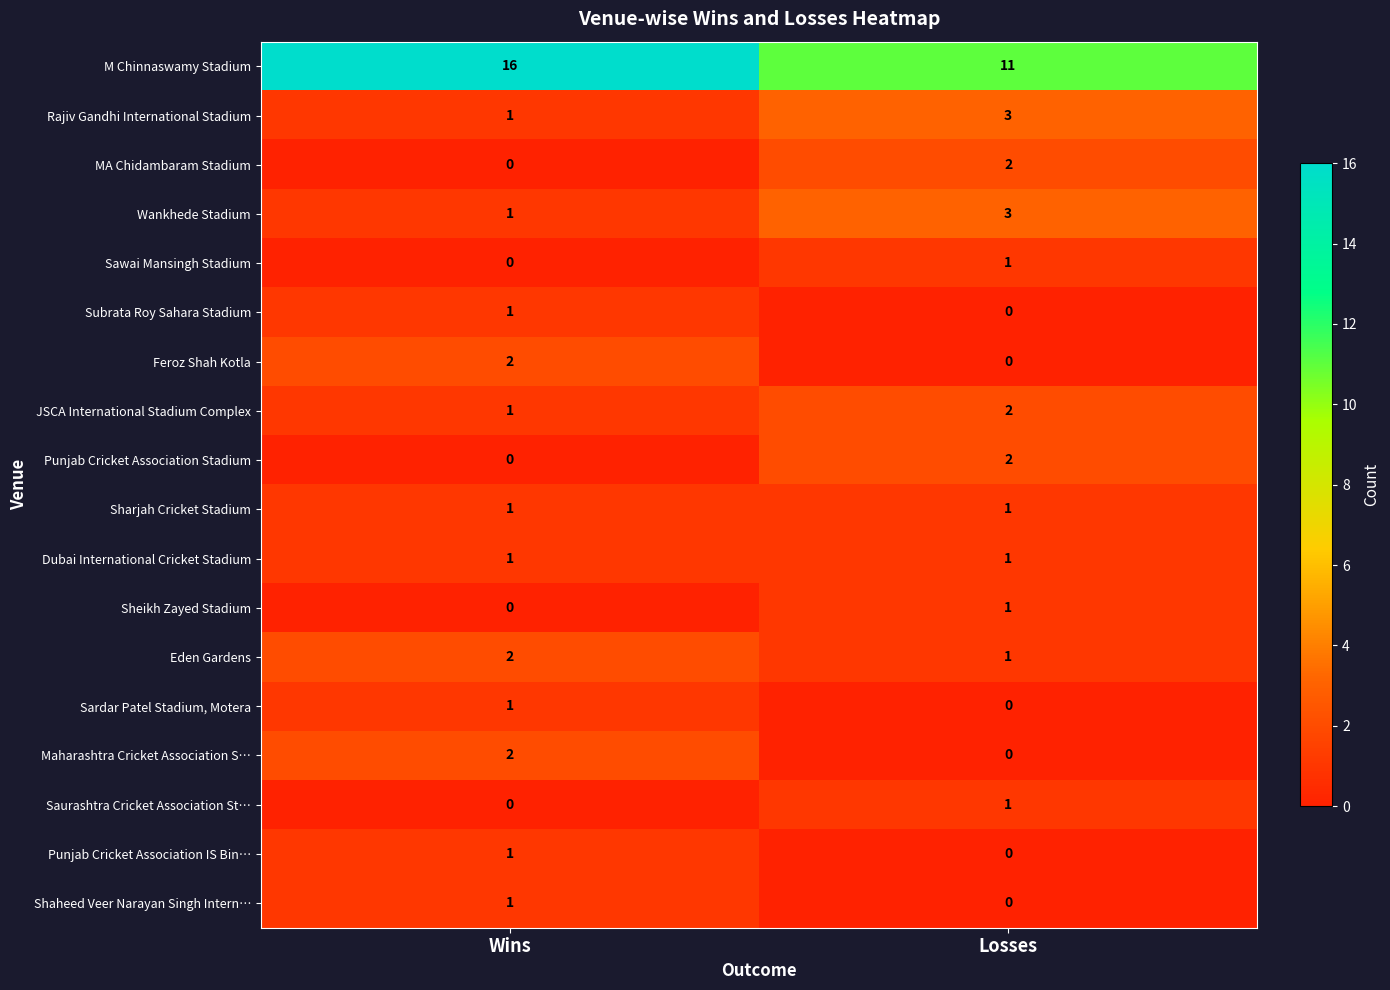

Is it true that M Chinnaswamy Stadium equals 19 at Losses?

False